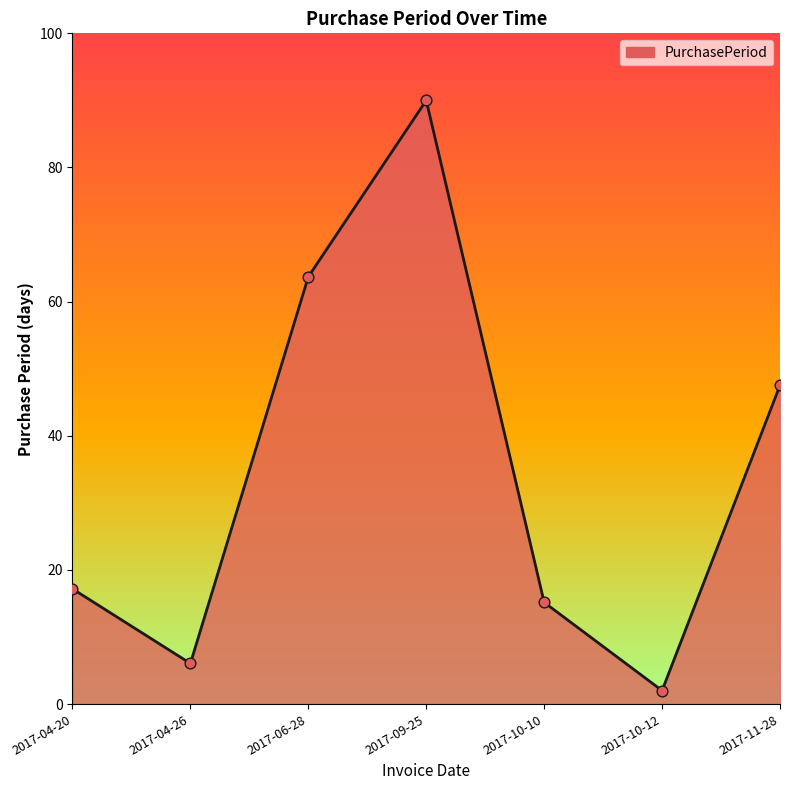

What is the change in value from 2017-04-26 to 2017-11-28?

+41.5